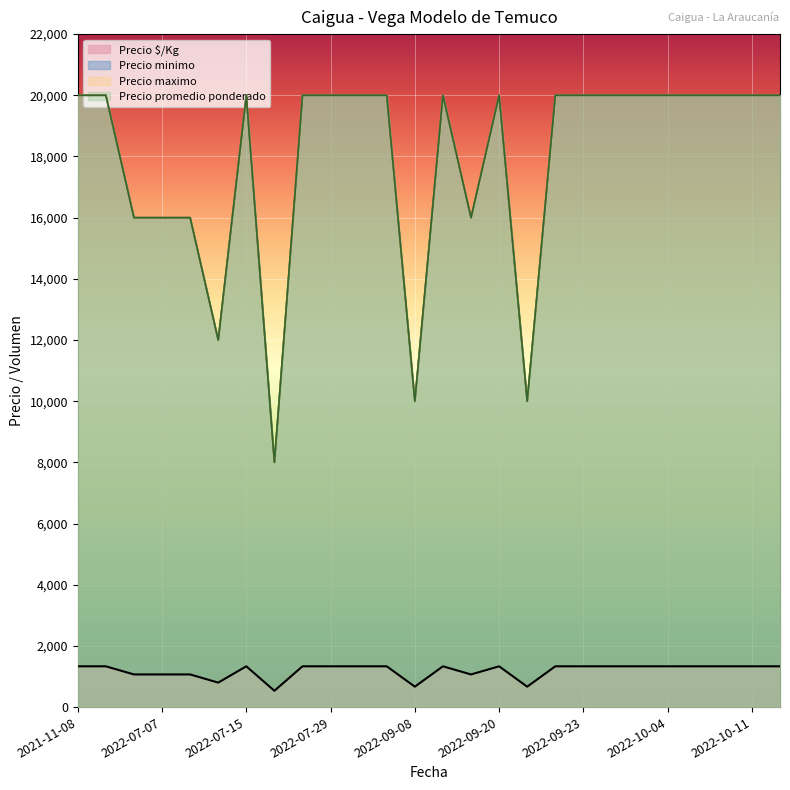

Reading left to right, transcribe all the data shown in this chart.

Precio minimo: 2021-11-08=20000	2021-11-18=20000	2021-11-25=16000	2022-07-07=16000	2022-07-13=16000	2022-07-14=12000	2022-07-15=20000	2022-07-25=8000	2022-07-27=20000	2022-07-29=20000	2022-08-03=20000	2022-09-07=20000	2022-09-08=10000	2022-09-09=20000	2022-09-15=16000	2022-09-20=20000	2022-09-21=10000	2022-09-22=20000	2022-09-23=20000	2022-09-26=20000	2022-10-03=20000	2022-10-04=20000	2022-10-05=20000	2022-10-07=20000	2022-10-11=20000	2023-07-27=20000
Precio maximo: 2021-11-08=20000	2021-11-18=20000	2021-11-25=16000	2022-07-07=16000	2022-07-13=16000	2022-07-14=12000	2022-07-15=20000	2022-07-25=8000	2022-07-27=20000	2022-07-29=20000	2022-08-03=20000	2022-09-07=20000	2022-09-08=10000	2022-09-09=20000	2022-09-15=16000	2022-09-20=20000	2022-09-21=10000	2022-09-22=20000	2022-09-23=20000	2022-09-26=20000	2022-10-03=20000	2022-10-04=20000	2022-10-05=20000	2022-10-07=20000	2022-10-11=20000	2023-07-27=20000
Precio promedio ponderado: 2021-11-08=20000	2021-11-18=20000	2021-11-25=16000	2022-07-07=16000	2022-07-13=16000	2022-07-14=12000	2022-07-15=20000	2022-07-25=8000	2022-07-27=20000	2022-07-29=20000	2022-08-03=20000	2022-09-07=20000	2022-09-08=10000	2022-09-09=20000	2022-09-15=16000	2022-09-20=20000	2022-09-21=10000	2022-09-22=20000	2022-09-23=20000	2022-09-26=20000	2022-10-03=20000	2022-10-04=20000	2022-10-05=20000	2022-10-07=20000	2022-10-11=20000	2023-07-27=20000
Precio $/Kg: 2021-11-08=1333	2021-11-18=1333	2021-11-25=1067	2022-07-07=1067	2022-07-13=1067	2022-07-14=800	2022-07-15=1333	2022-07-25=533	2022-07-27=1333	2022-07-29=1333	2022-08-03=1333	2022-09-07=1333	2022-09-08=667	2022-09-09=1333	2022-09-15=1067	2022-09-20=1333	2022-09-21=667	2022-09-22=1333	2022-09-23=1333	2022-09-26=1333	2022-10-03=1333	2022-10-04=1333	2022-10-05=1333	2022-10-07=1333	2022-10-11=1333	2023-07-27=1333